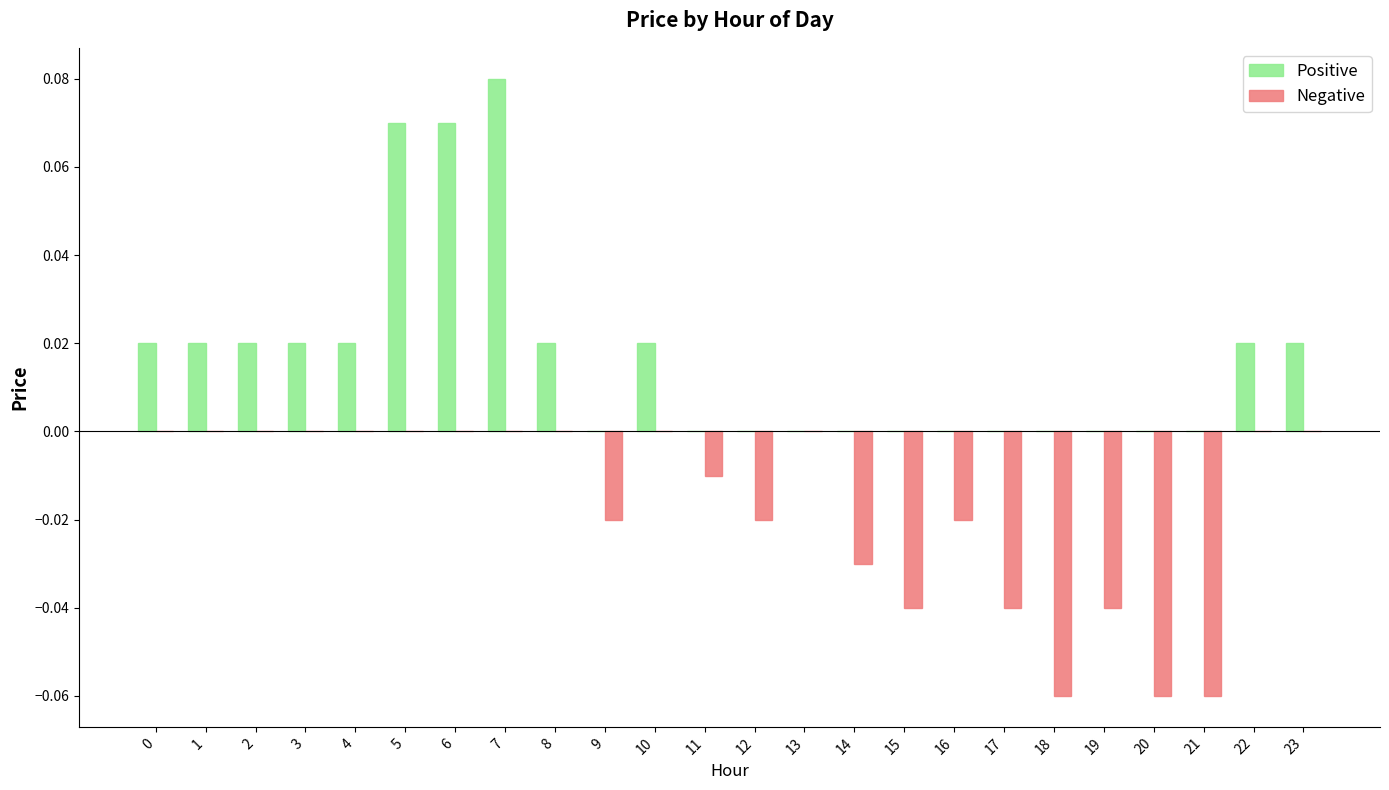

The value of Positive at 8 is 0.0. True or false?

True